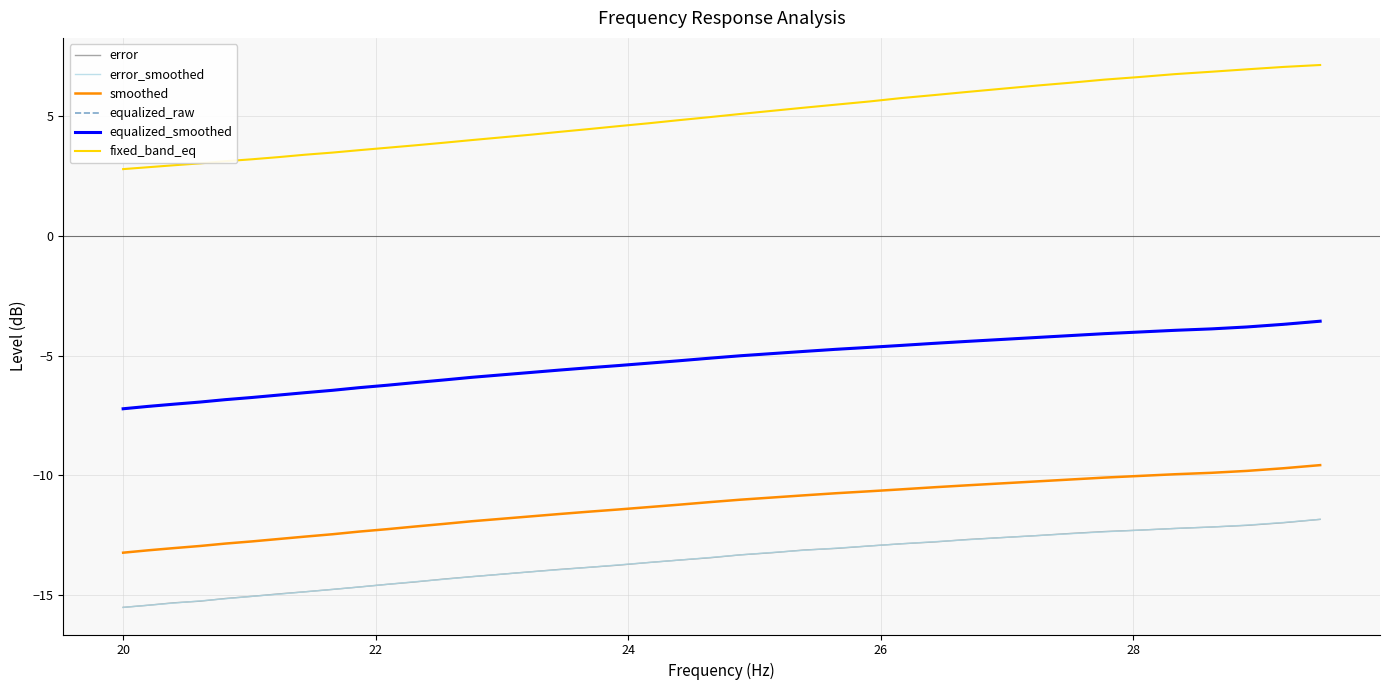

True or false: equalized_smoothed and fixed_band_eq intersect in this chart.

False